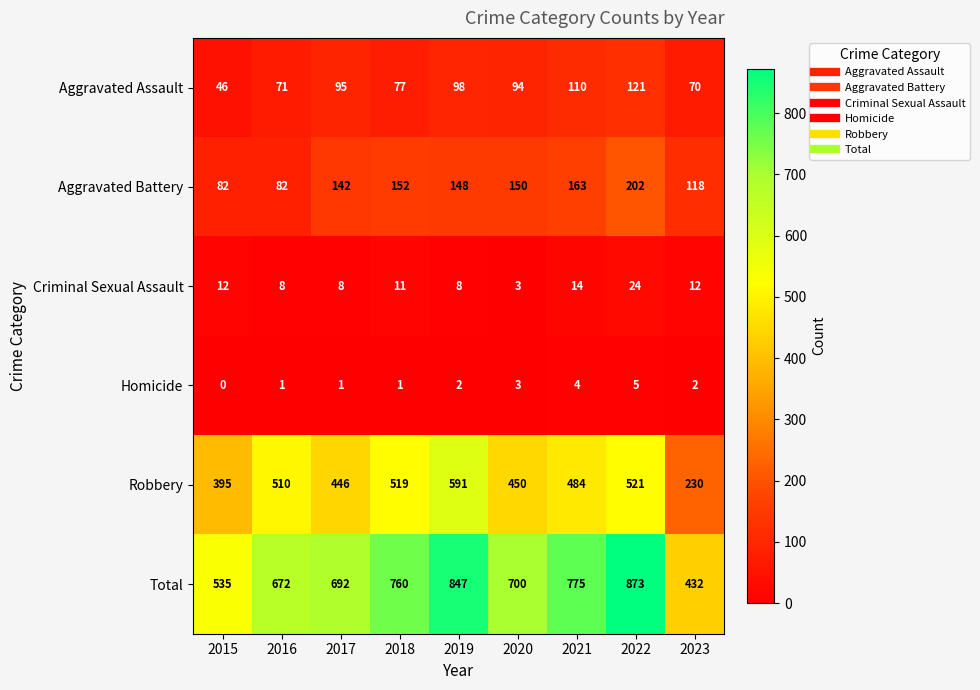

At which label is Robbery closest to 410?

2015